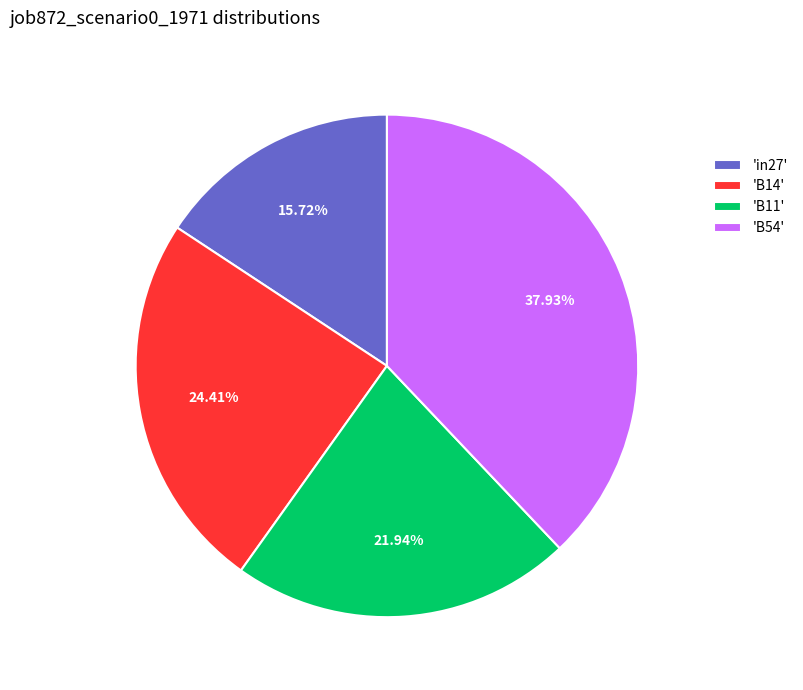

What is the smallest slice in the pie chart?

'in27'